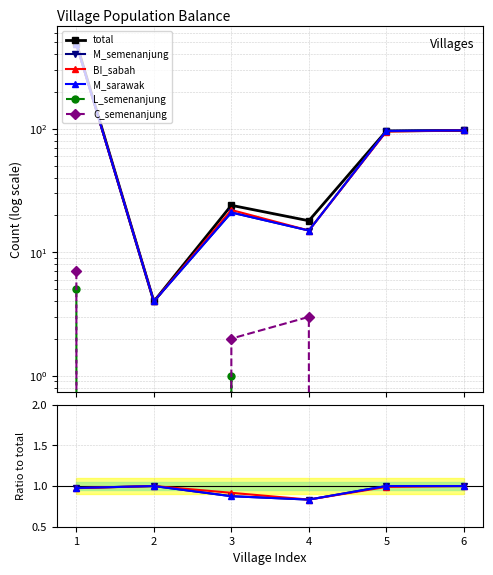

True or false: C_semenanjung has a value of 0.0 at 6.

True